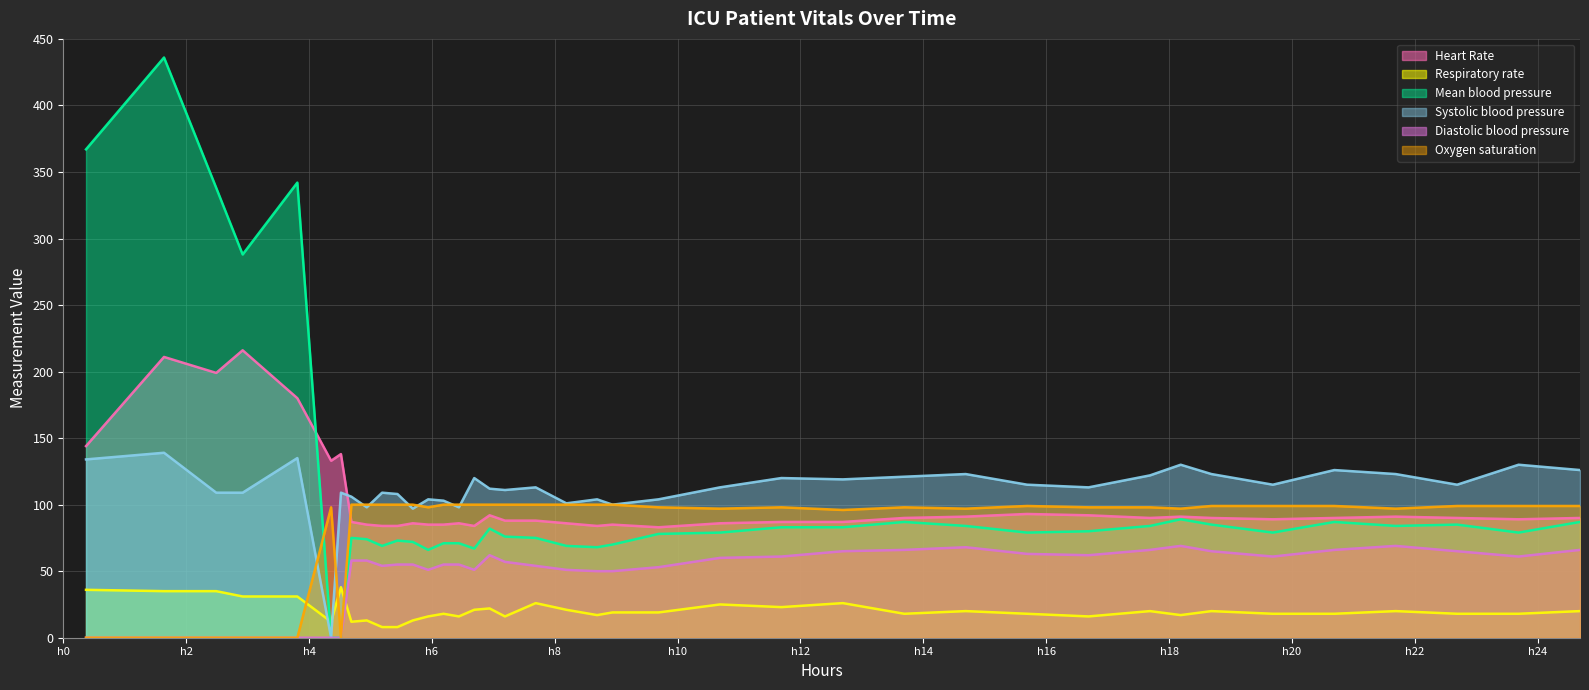

Does the chart have visible grid lines?

Yes